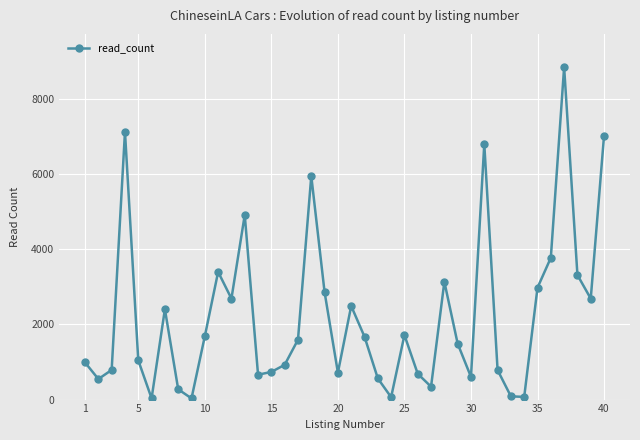

What is the difference between the second highest and minimum values?

7100